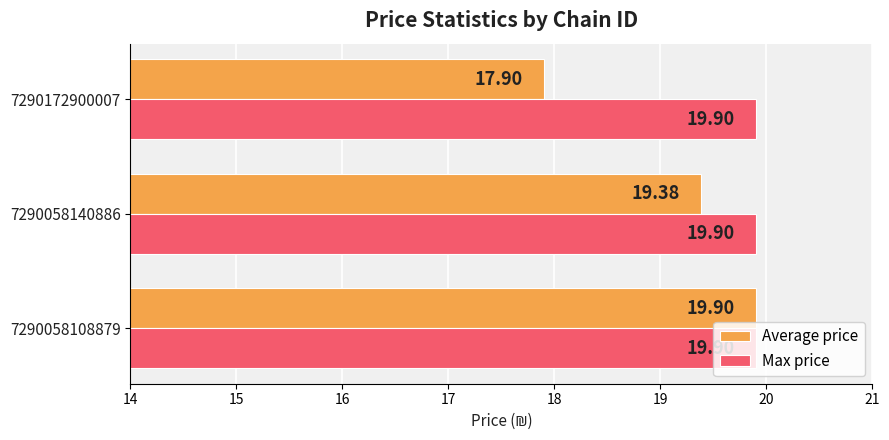

What is the difference between the highest and lowest values at 7290172900007?

2.0